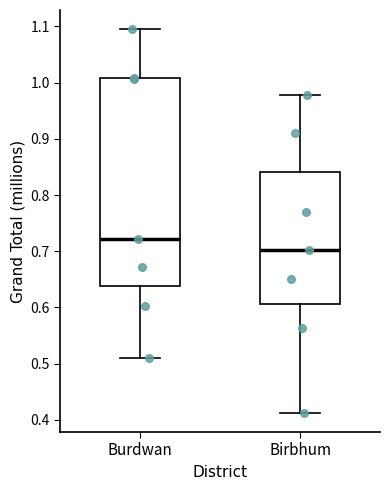

Which box is the tallest, from its lower edge to its upper edge?

Burdwan